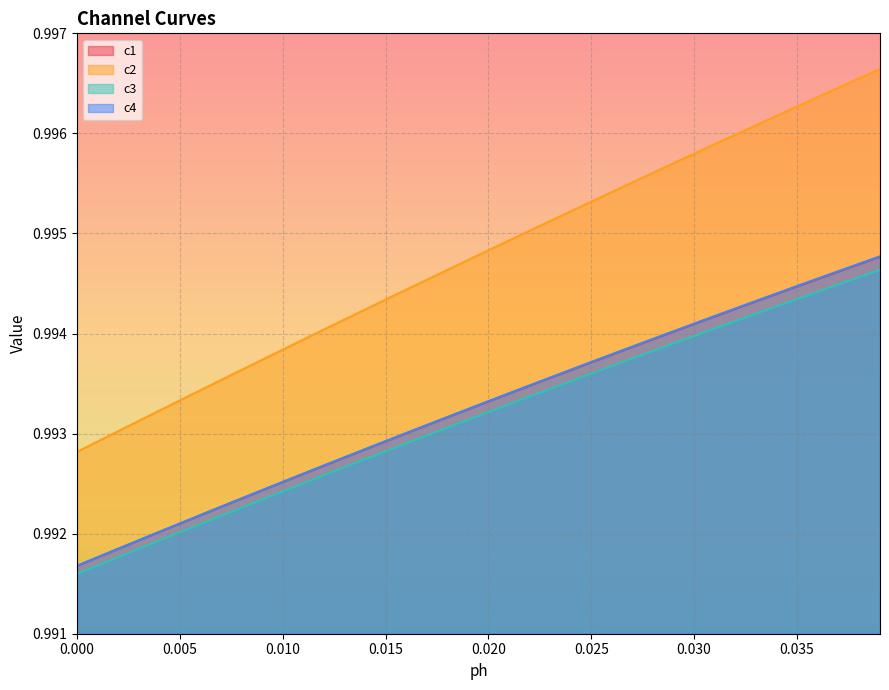

What is the minimum value shown in the chart?

1.0